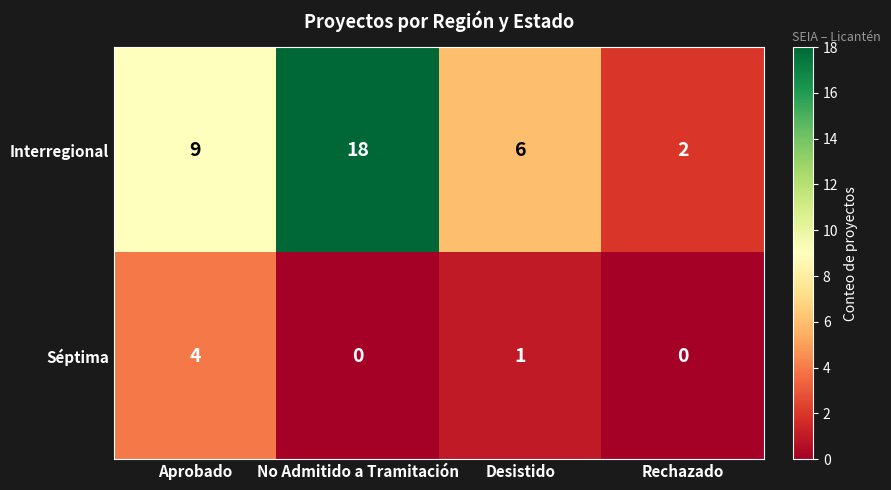

At which label is Interregional closest to 10?

Aprobado